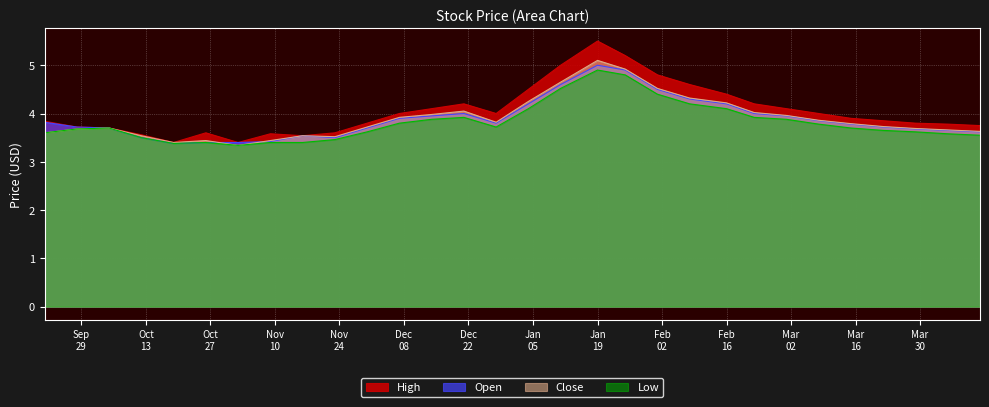

Between which two adjacent categories do Open and Close first intersect?

2020-10-26 and 2020-11-02